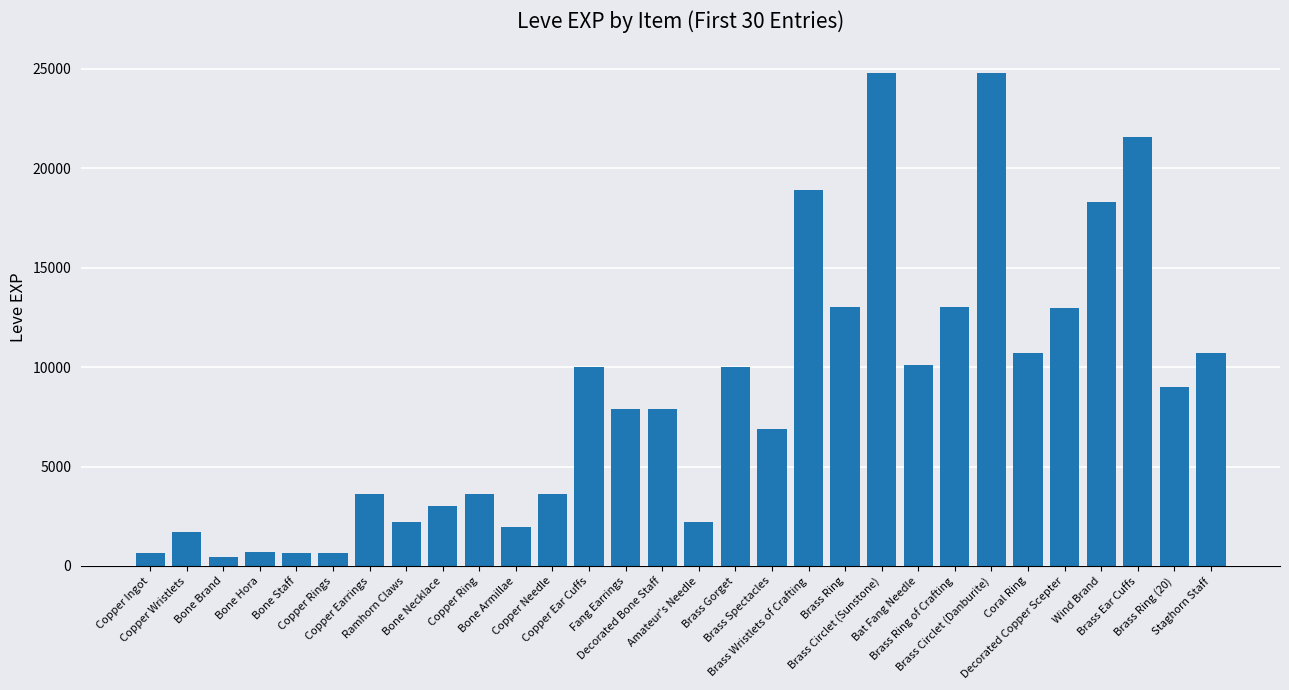

What is the value of the 13th bar from the left?

9990